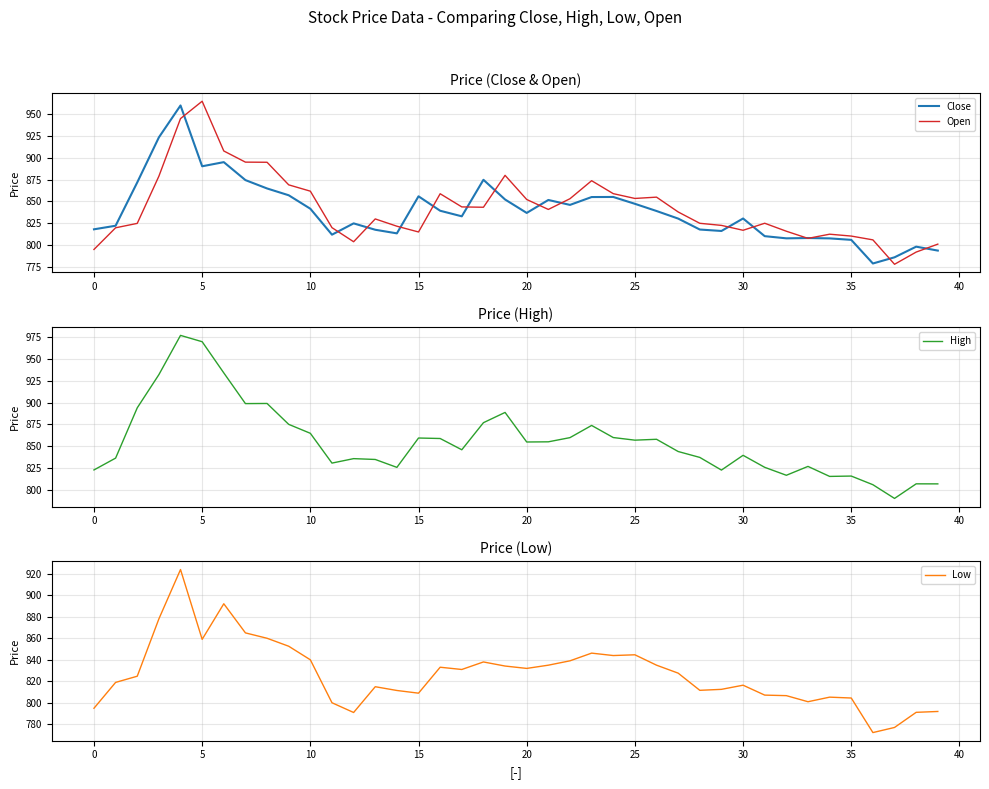

What is the highest value of the Close series?

960.2